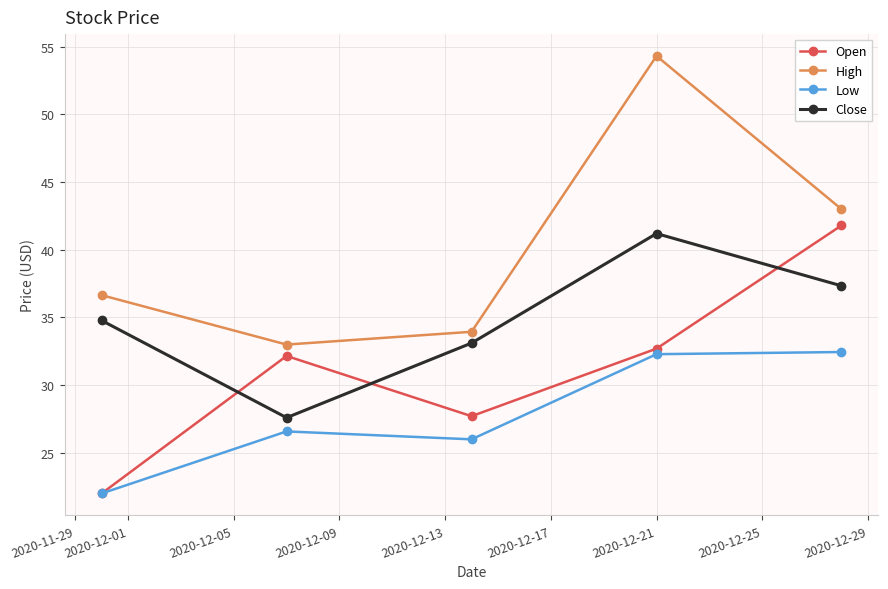

In Low, how many points are higher than both neighbors (excluding endpoints)?

1